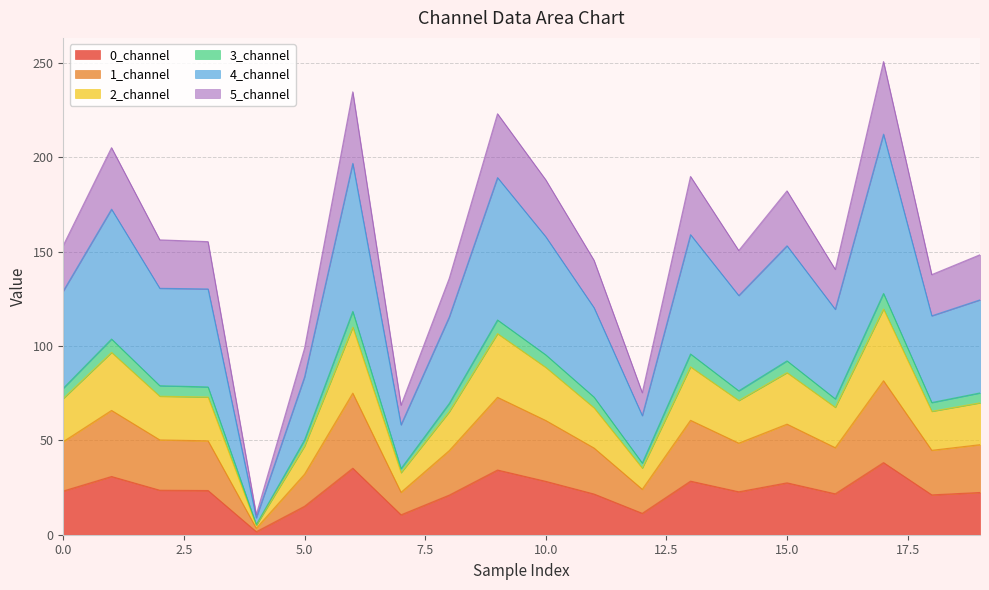

What are all the series names shown in the legend?

0_channel, 1_channel, 2_channel, 3_channel, 4_channel, 5_channel